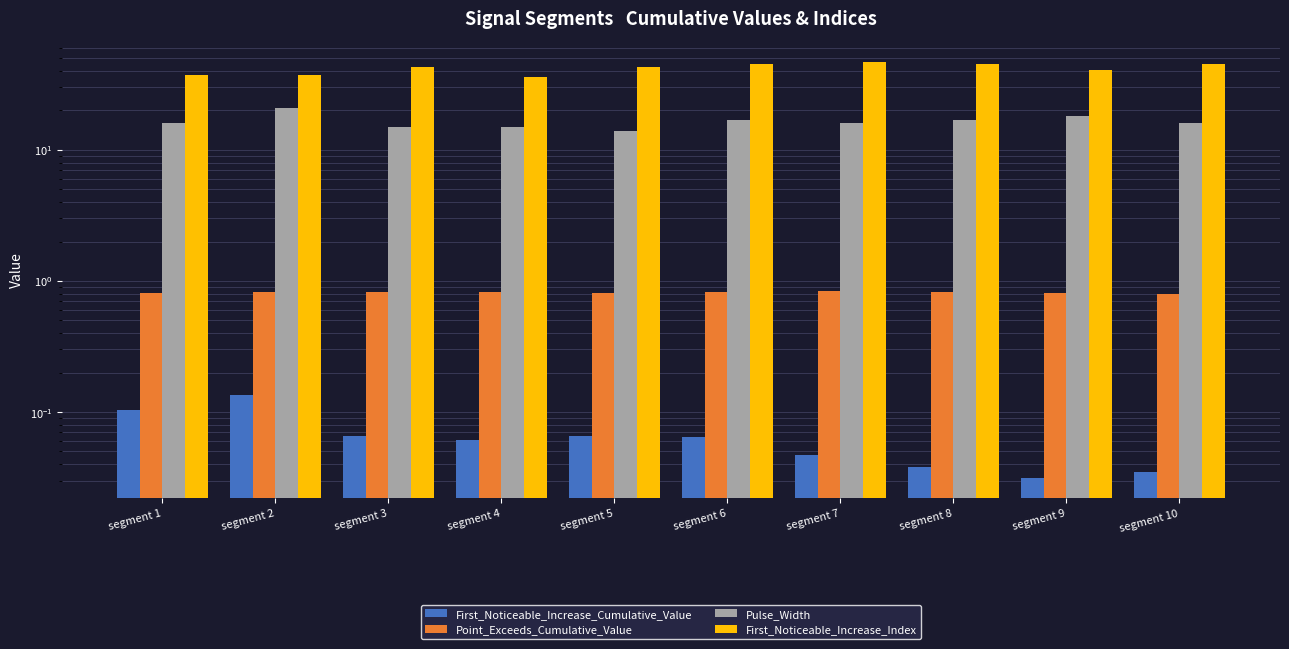

Which series has the largest range (max minus min)?

First_Noticeable_Increase_Index